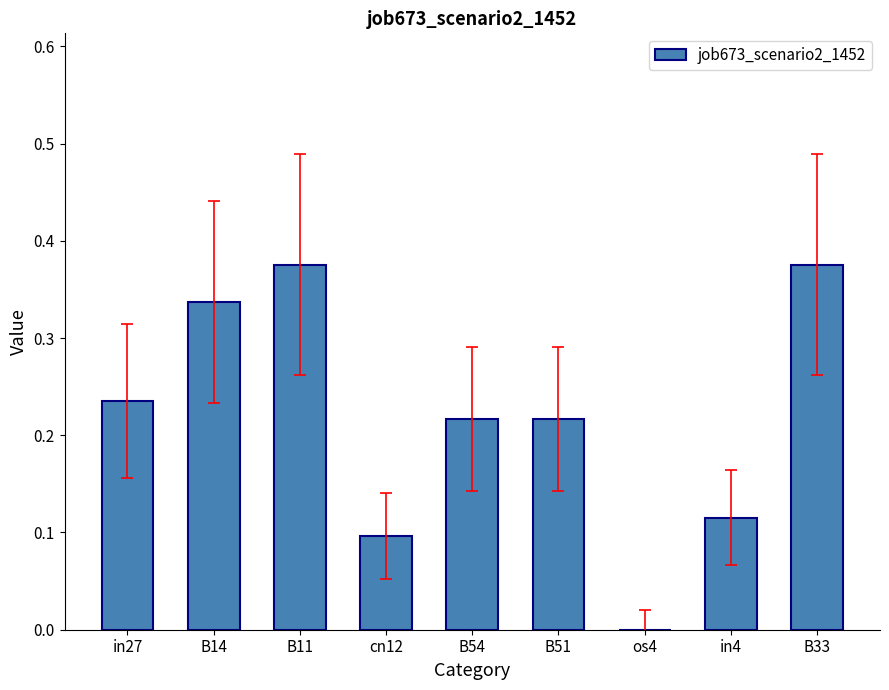

At which label is the value closest to 0?

os4